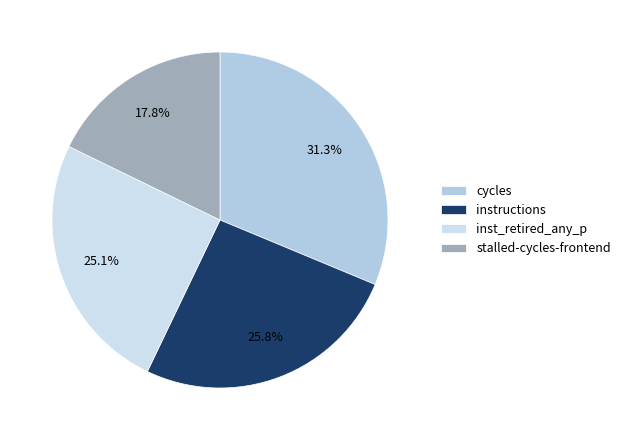

To the nearest percent, what portion does stalled-cycles-frontend represent?

18%